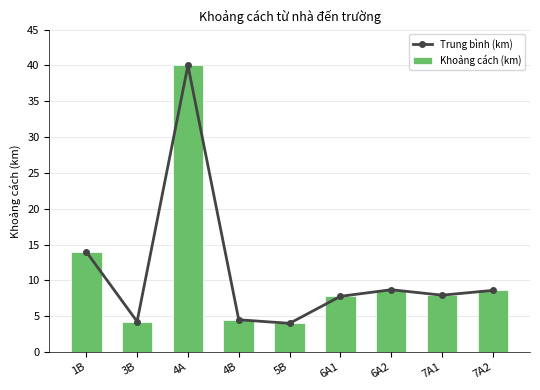

At 5B, list the series in order from smallest to largest.

Trung bình (km), Khoảng cách (km)